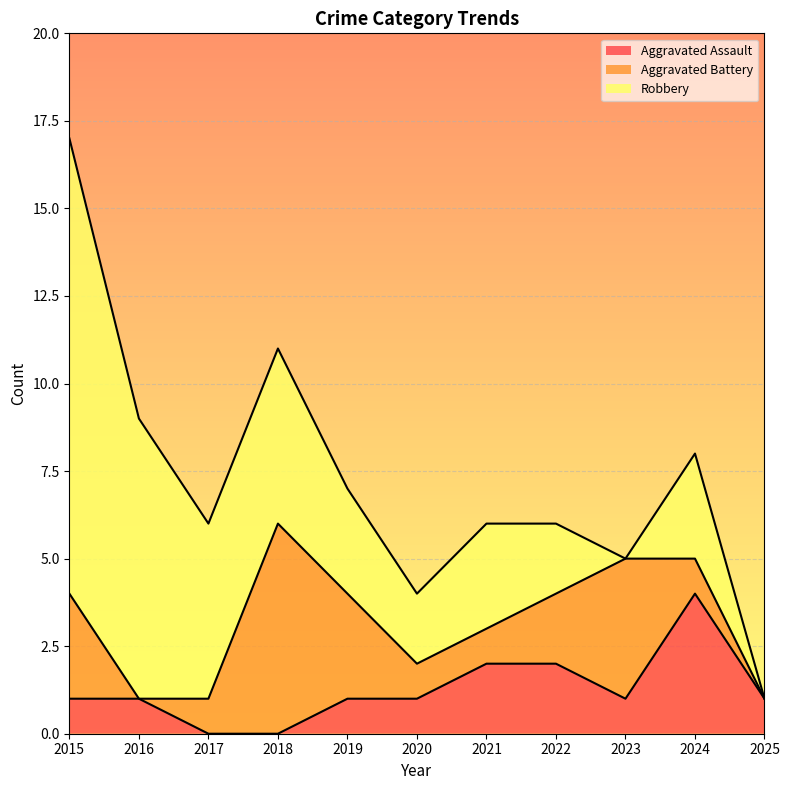

What are all the series names shown in the legend?

Aggravated Assault, Aggravated Battery, Robbery